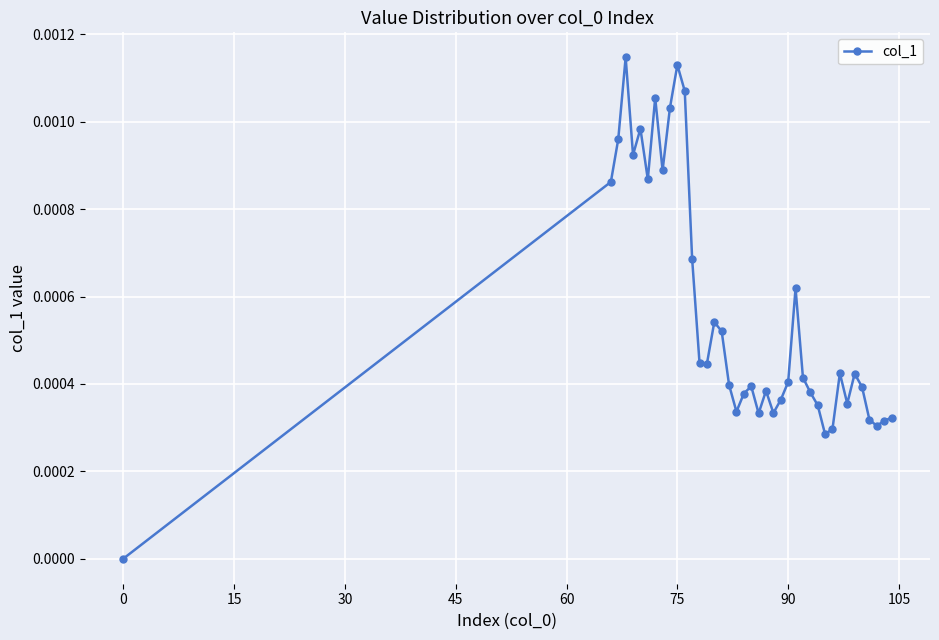

Is this an area chart (filled region under the line)?

No